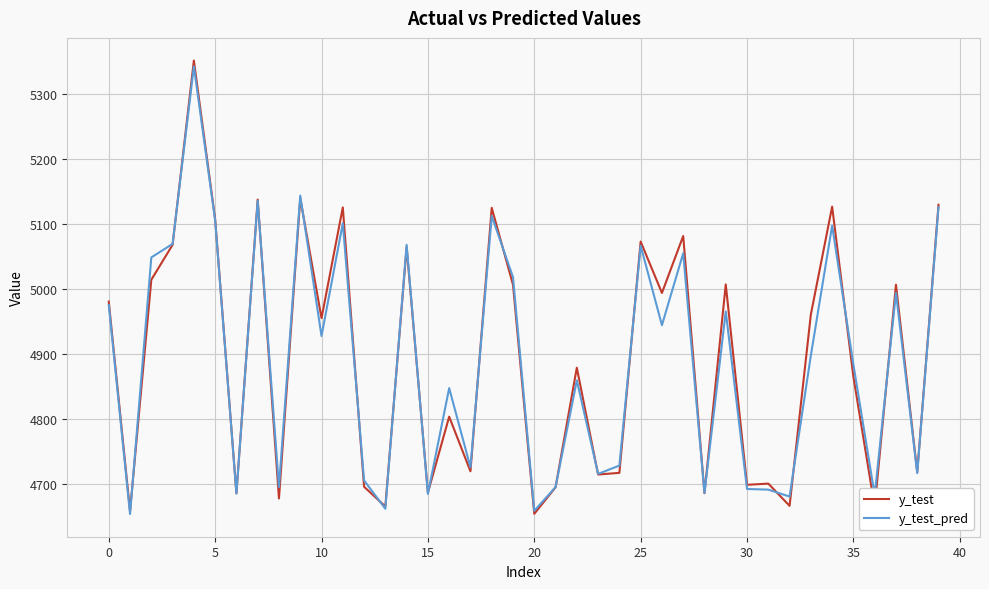

What is the lowest value of the y_test_pred series?

4653.3